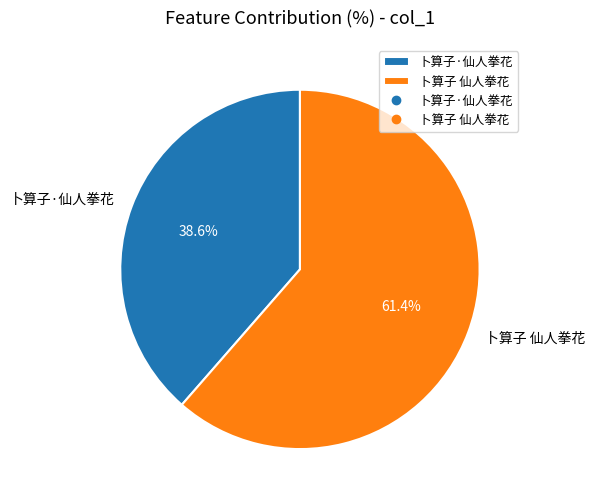

To the nearest percent, what is the difference between the largest and smallest slice percentages?

23%